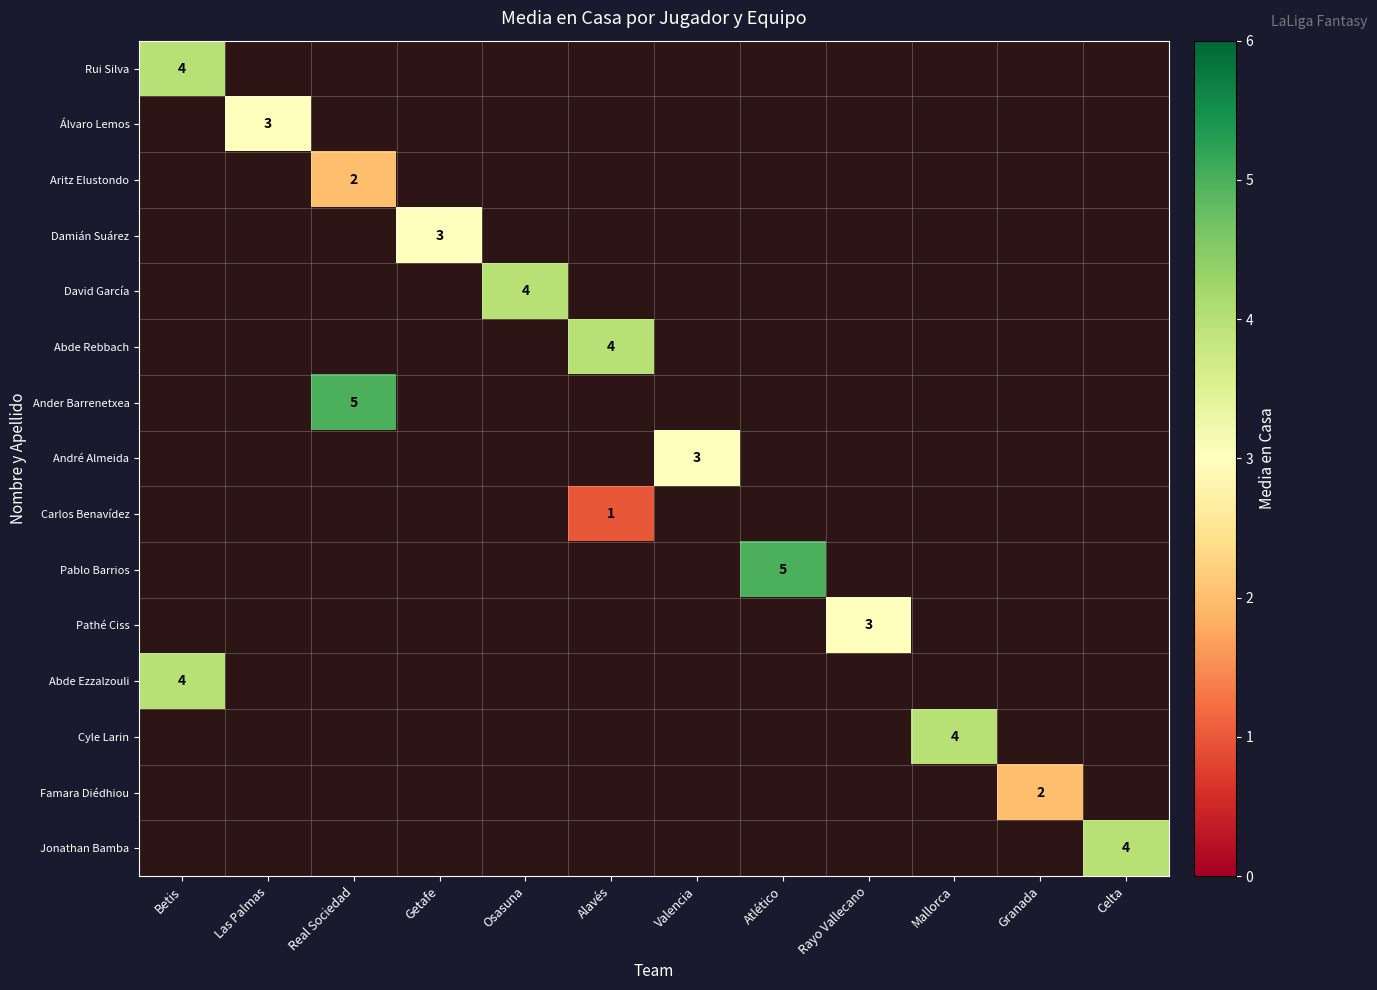

Is the value of Pathé Ciss at Betis greater than the value of Famara Diédhiou at Betis?

No